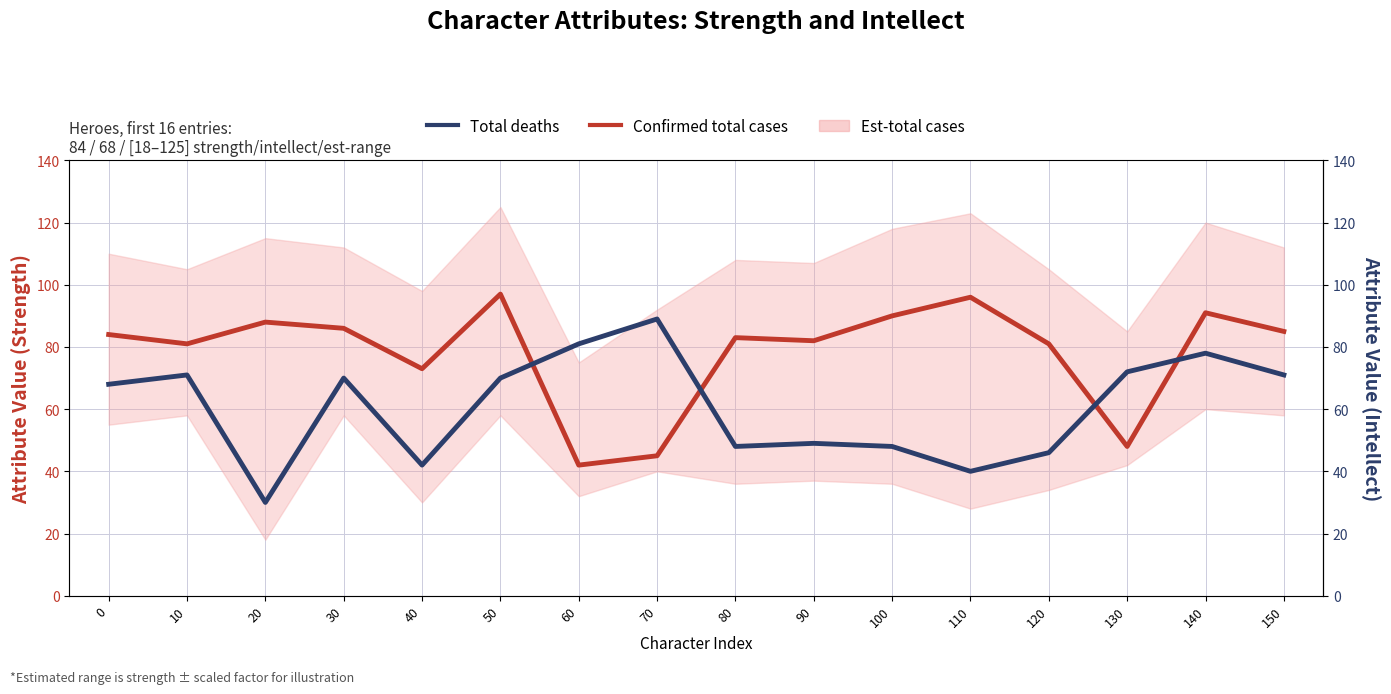

List the series in order of their peak value, highest first.

Confirmed total cases, Total deaths